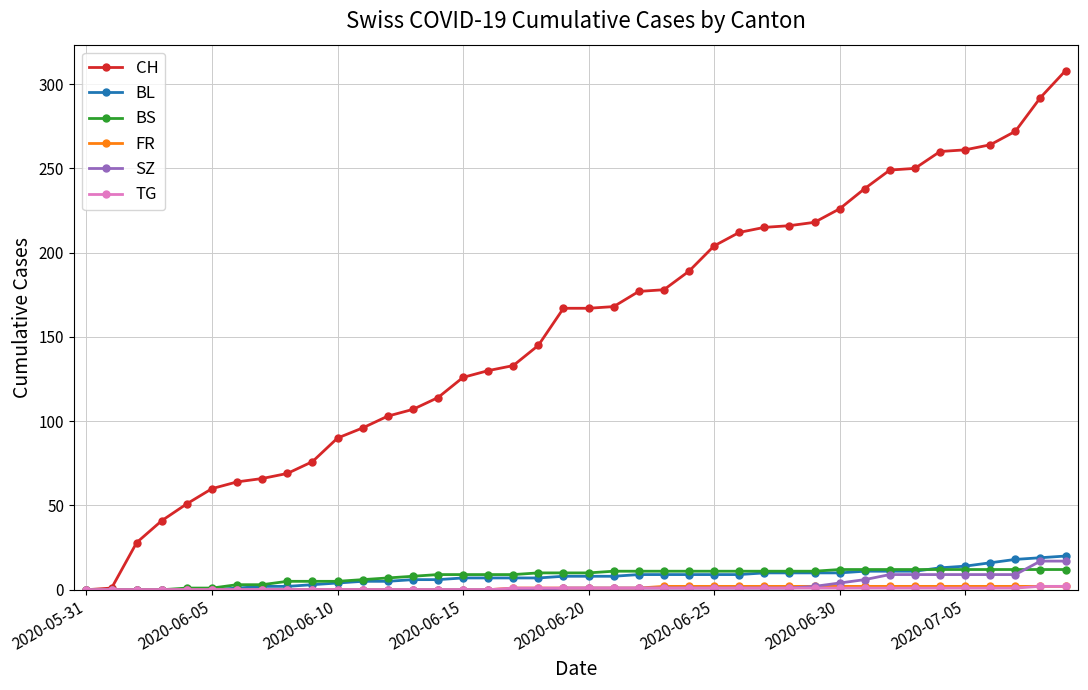

Which series has the widest spread of values?

CH